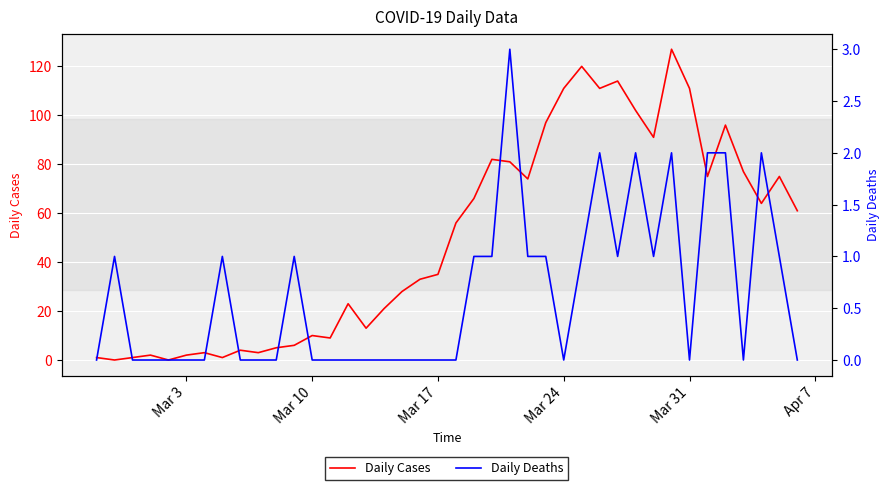

True or false: Daily Cases and Daily Deaths cross at least once.

True